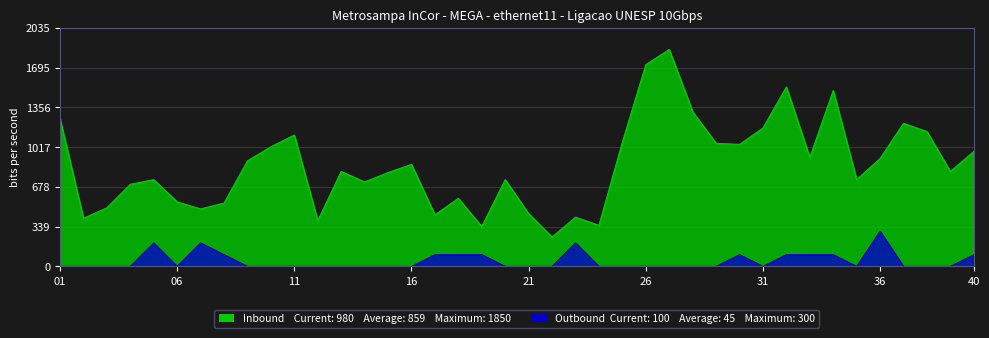

What is the difference between the highest and lowest values at 36?

620